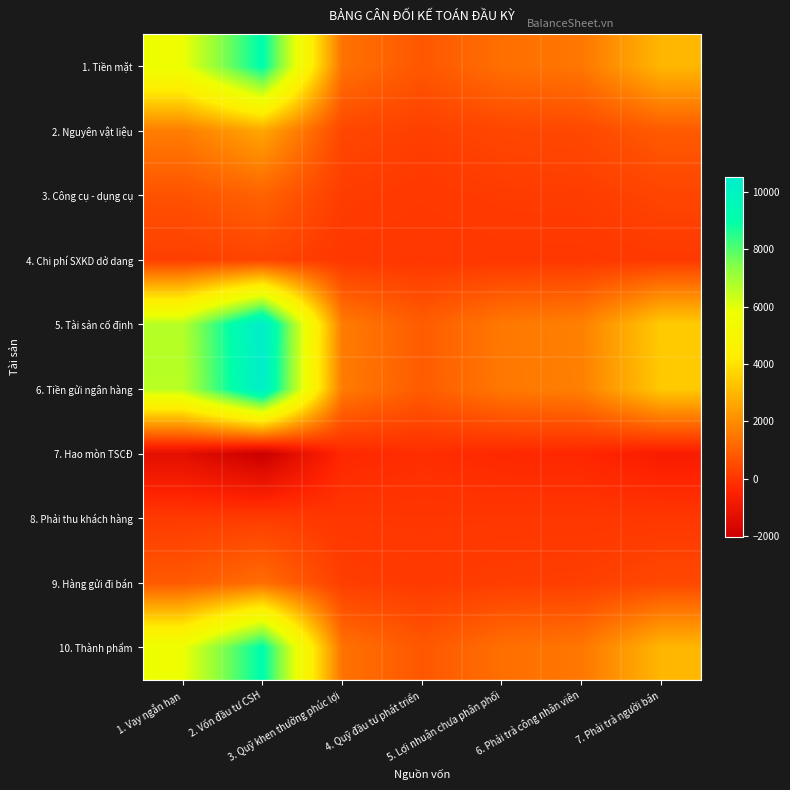

Which category has the lowest value across all series?

2. Vốn đầu tư CSH